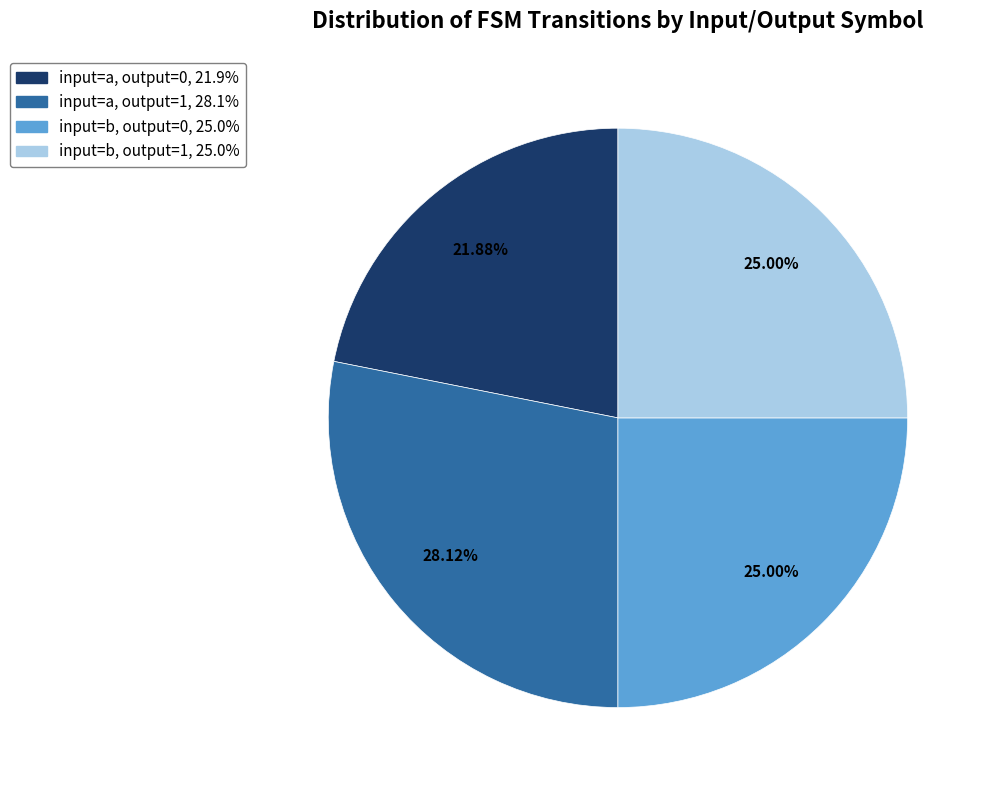

True or false: input=b, output=0 accounts for 25% of the total.

True